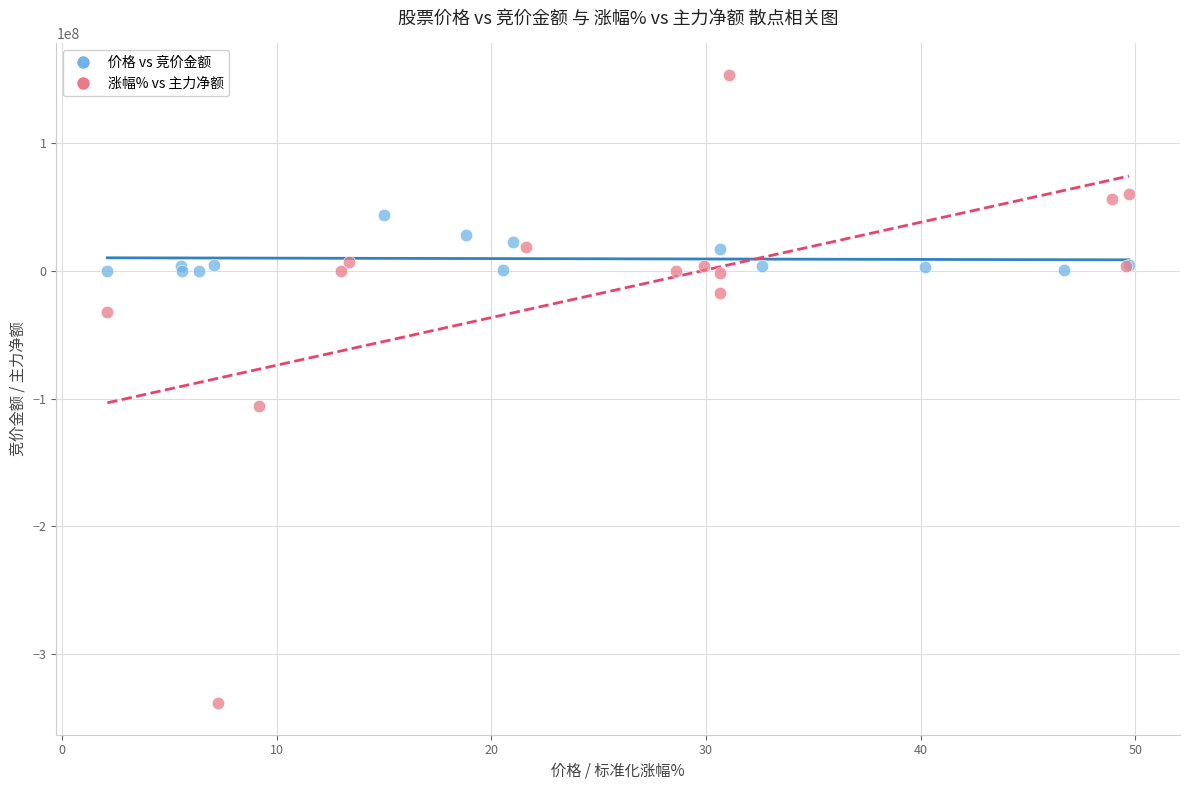

Which series contains the lowest Y value?

涨幅% vs 主力净额